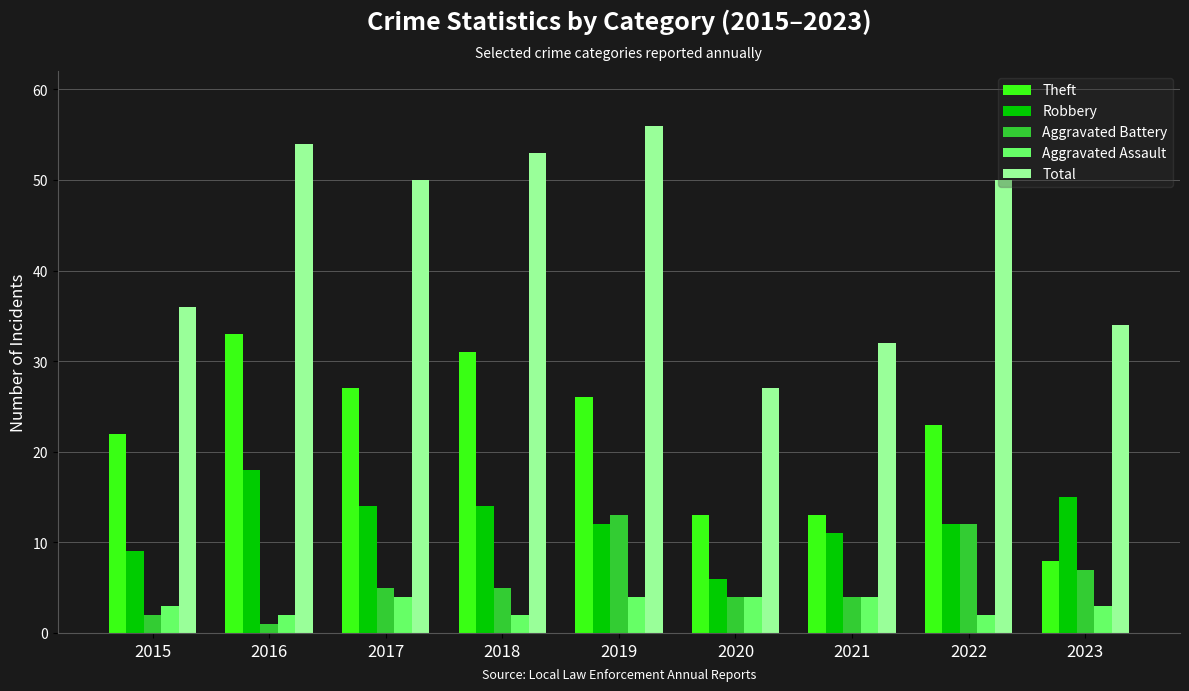

Which category has the highest value in the Robbery series?

2016